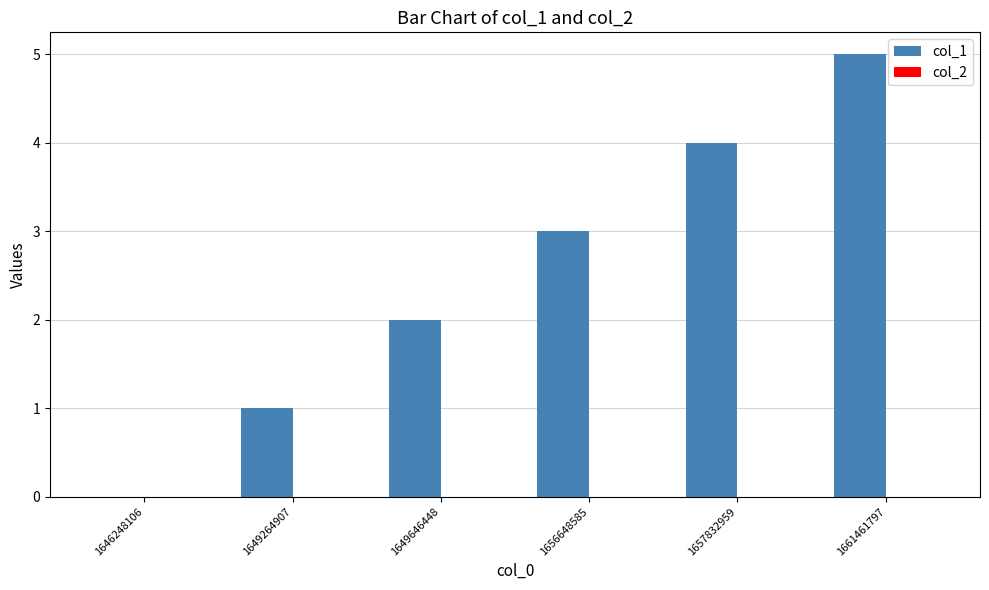

Between 1649264907 and 1646248106, which is larger?

1649264907